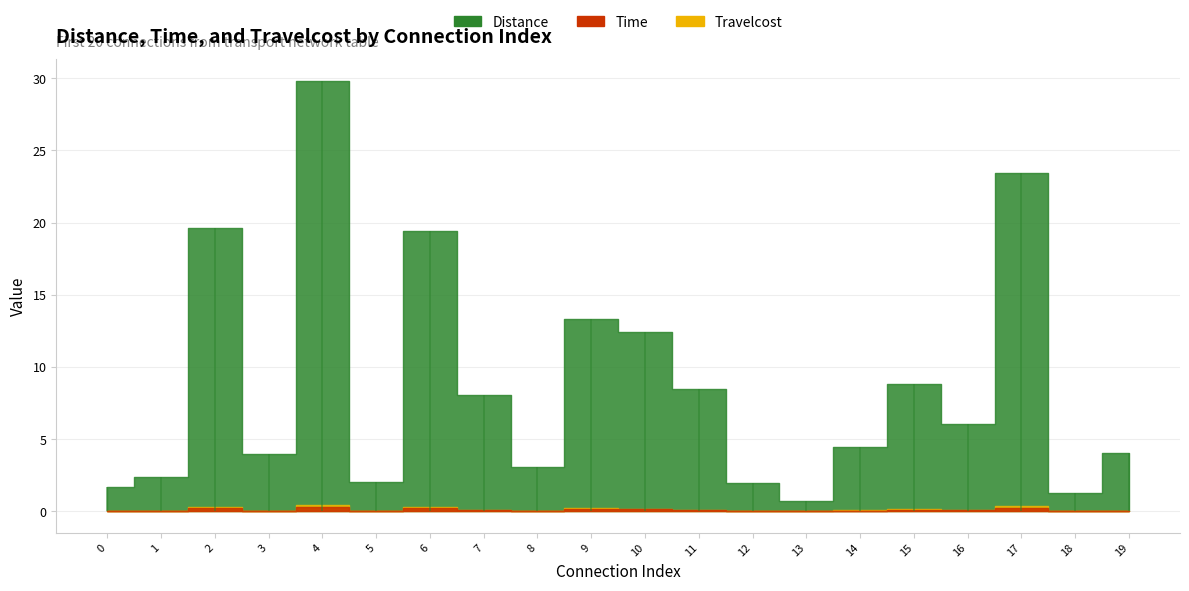

In Distance, how many points are lower than both neighbors (excluding endpoints)?

6